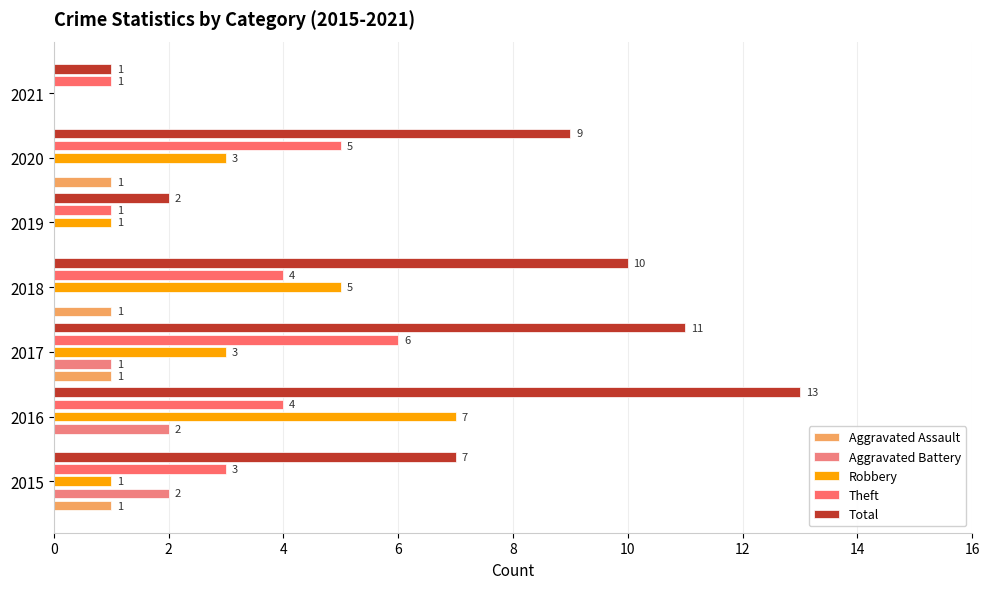

What are all the series names shown in the legend?

Aggravated Assault, Aggravated Battery, Robbery, Theft, Total